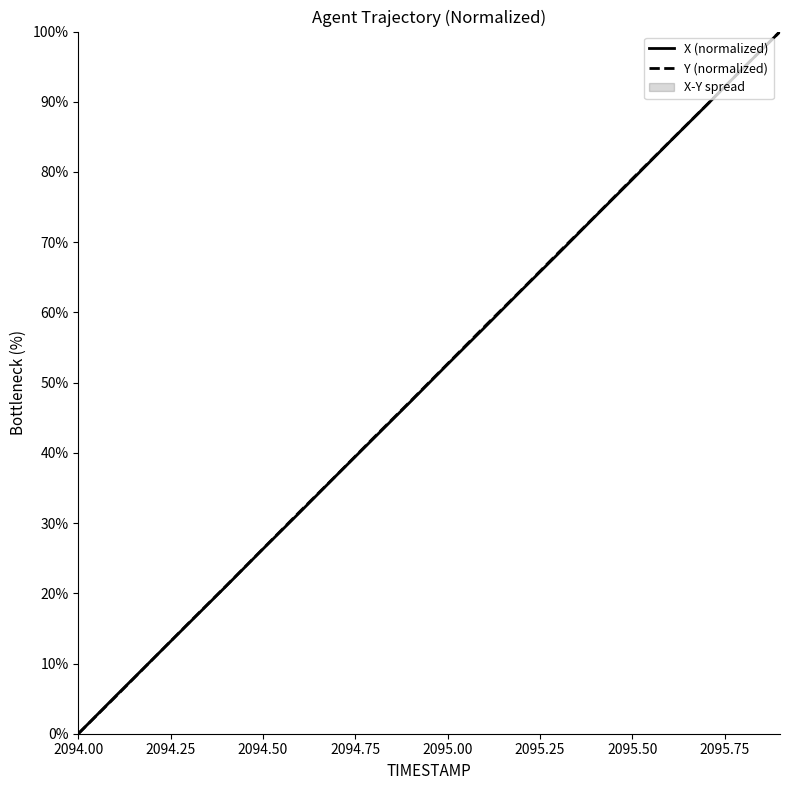

At how many categories does at least one series exceed 88?

3